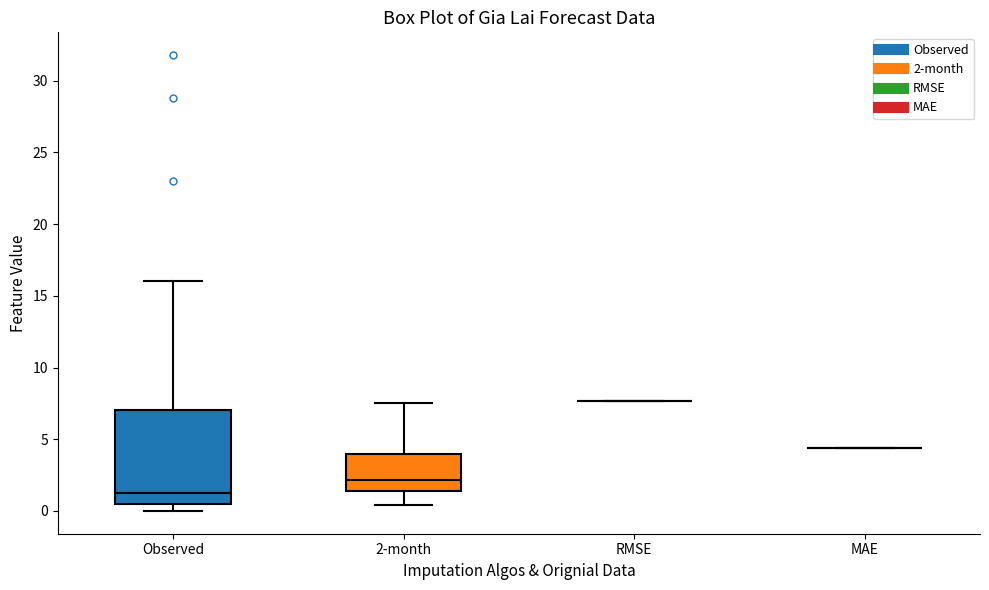

Reading left to right, read every box against the y-axis: the position of its median line, the range the box covers, and the ends of its whiskers. The values are not printed on the chart, so give them approximately, as read against the axis.

Observed: median 1.5, box 0.5 to 7.0, whiskers 0.0 to 16.0
2-month: median 2.0, box 1.5 to 4.0, whiskers 0.5 to 7.5
RMSE: box collapsed to a line at 7.5, whiskers 7.5 to 7.5
MAE: box collapsed to a line at 4.5, whiskers 4.5 to 4.5